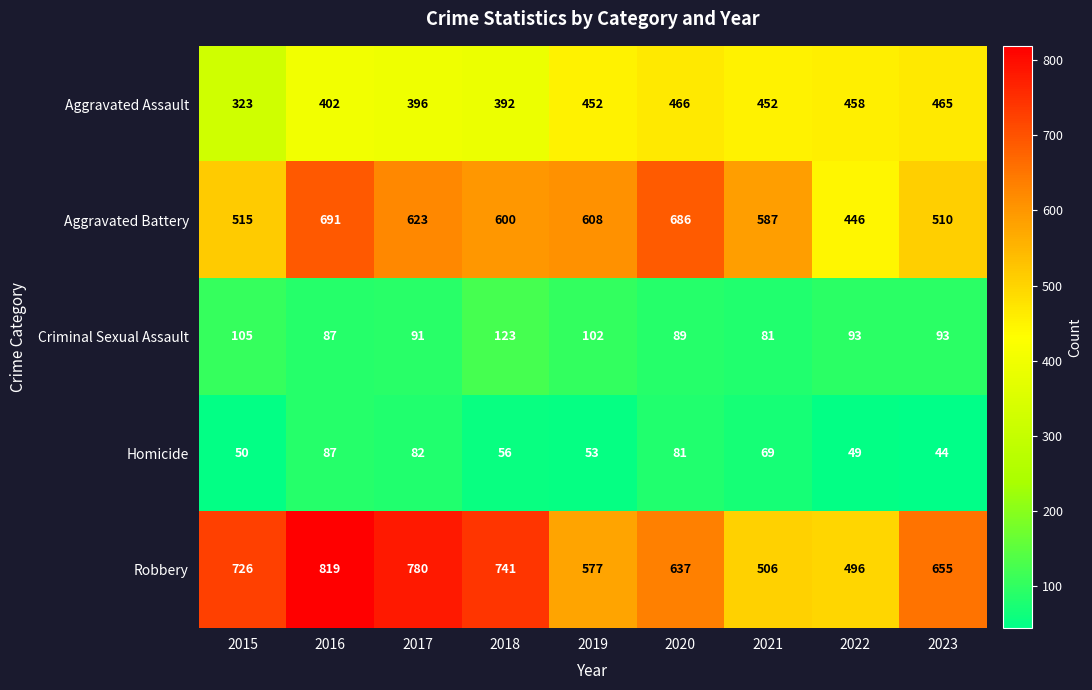

Which series has the largest total across all categories?

Robbery